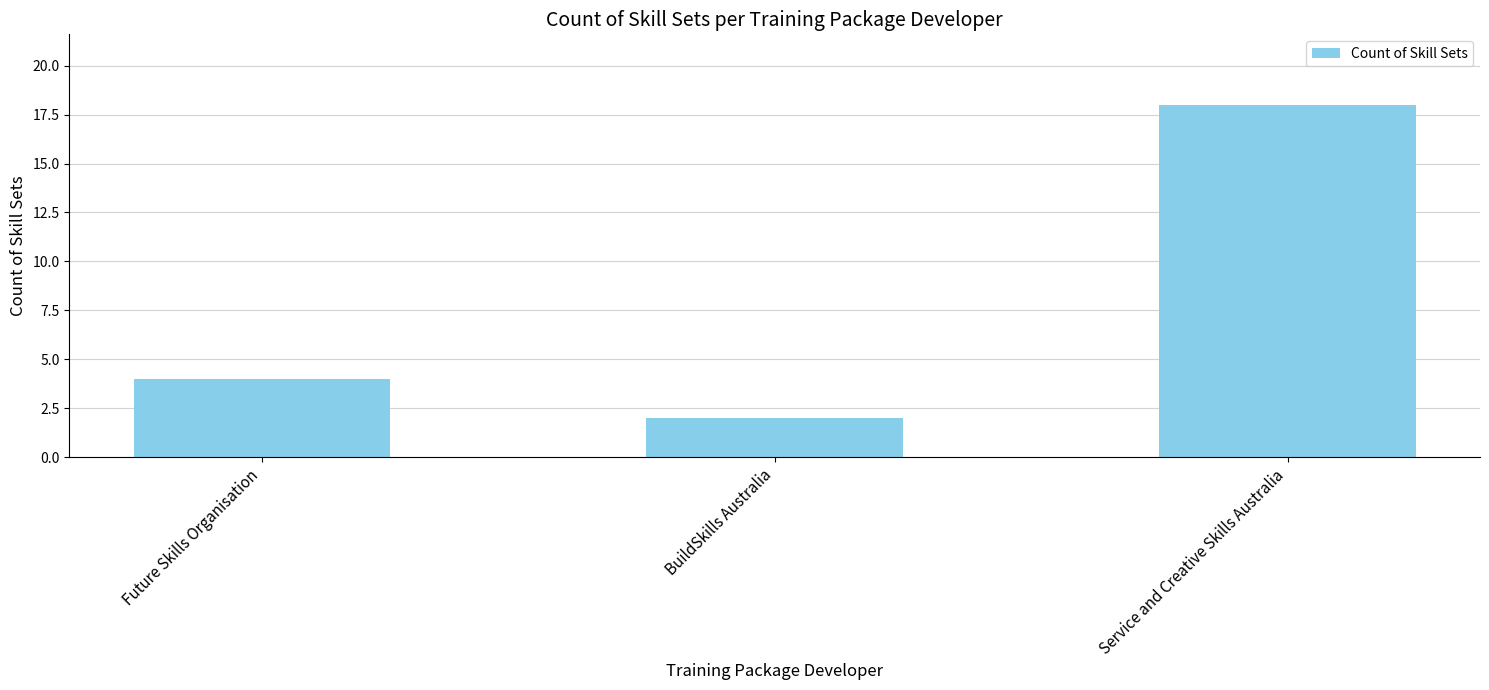

What is the label of the 1st bar from the right?

Service and Creative Skills Australia